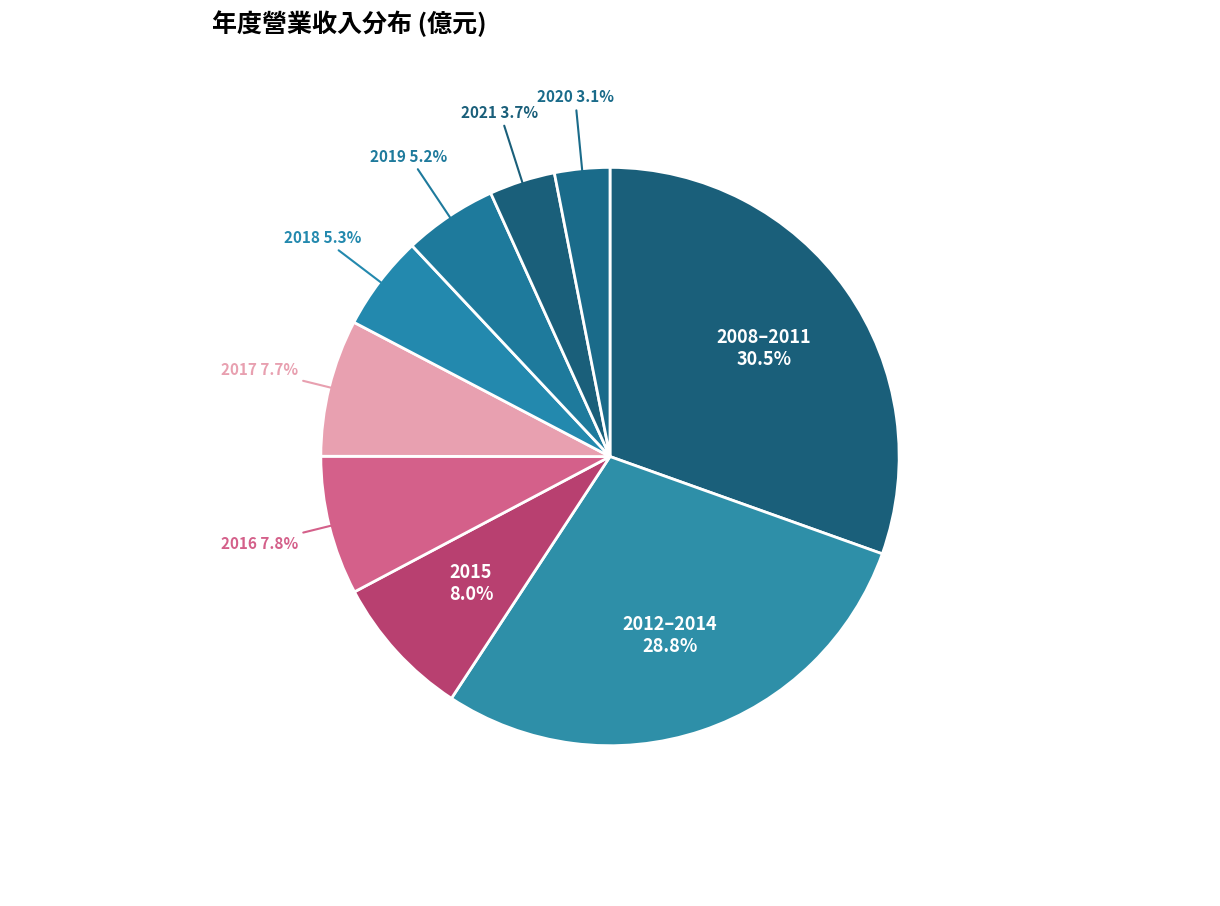

Combined, what portion of the pie is 2021 and 2019?

8.9%